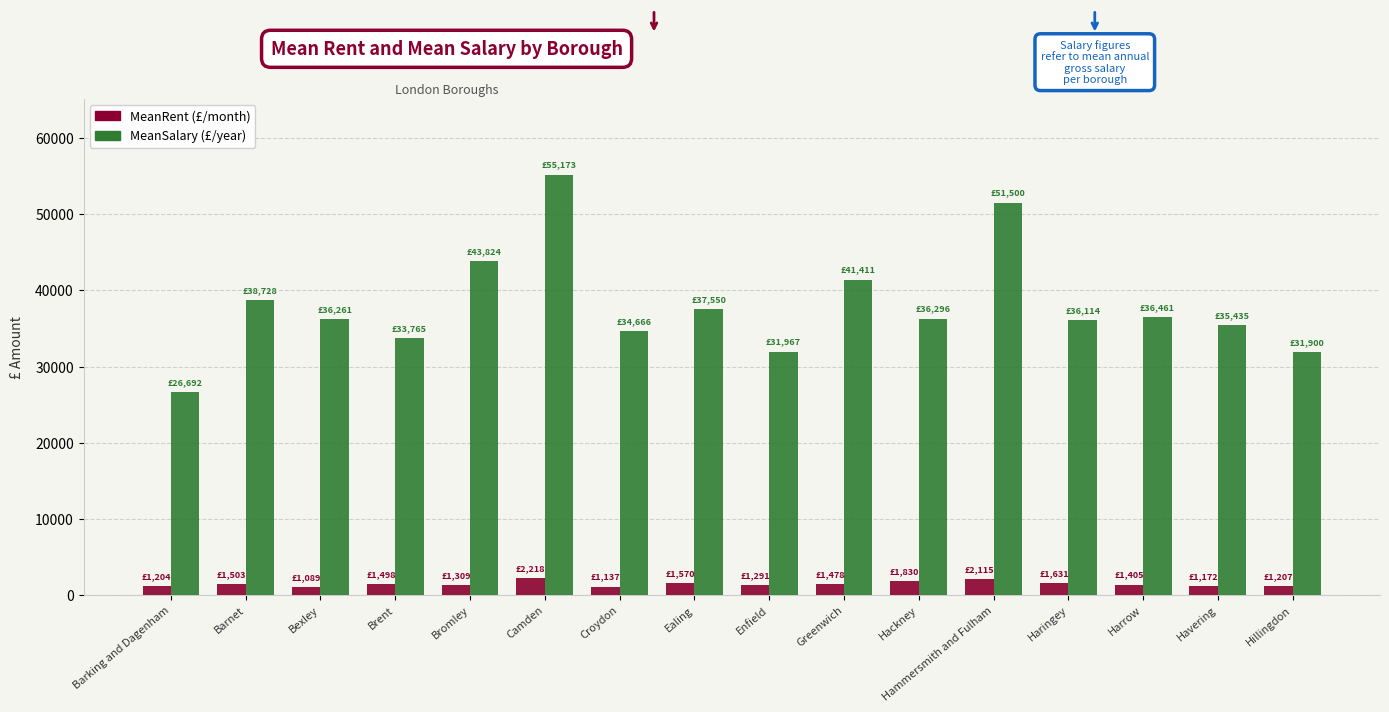

What is the greatest value displayed?

55173